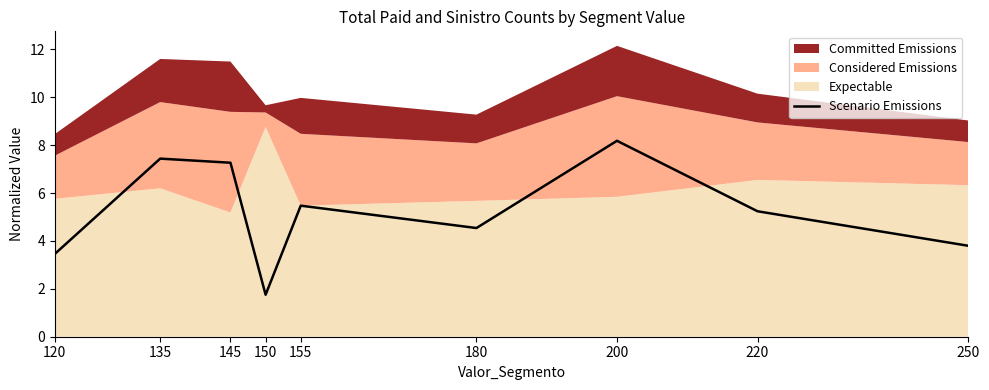

The value at 200 is 14.1. True or false?

False